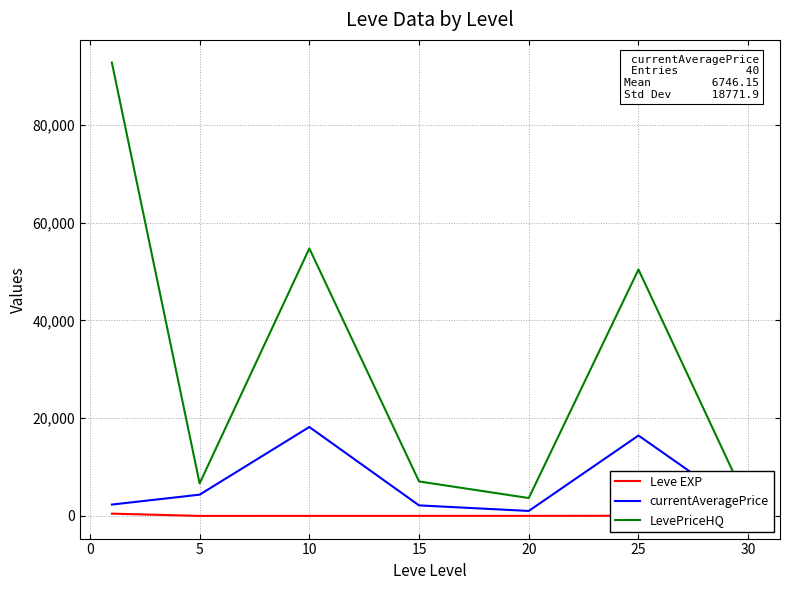

What is the difference between the second highest and minimum values in the LevePriceHQ series?

52330.2